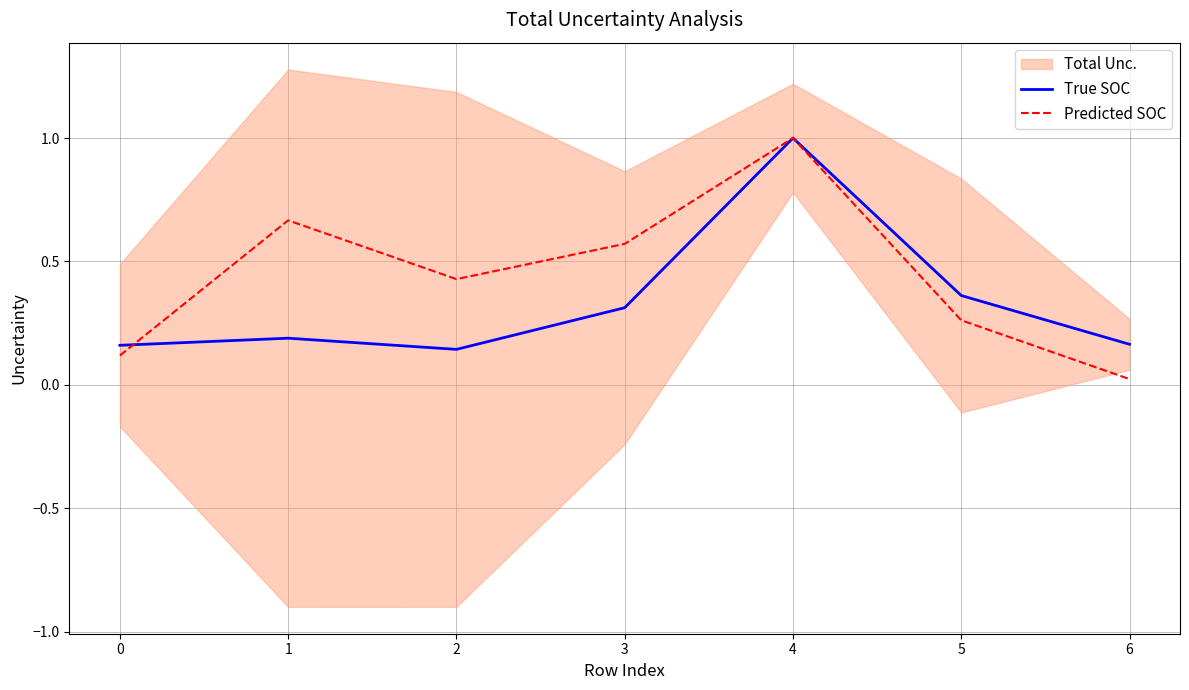

True or false: Predicted SOC has a value of 0.2 at 1.

False